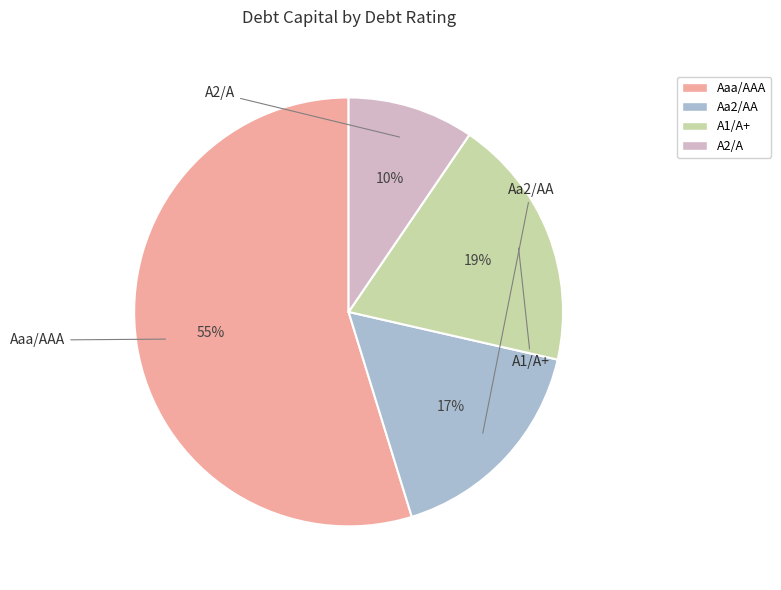

How many slices are in this pie chart?

4